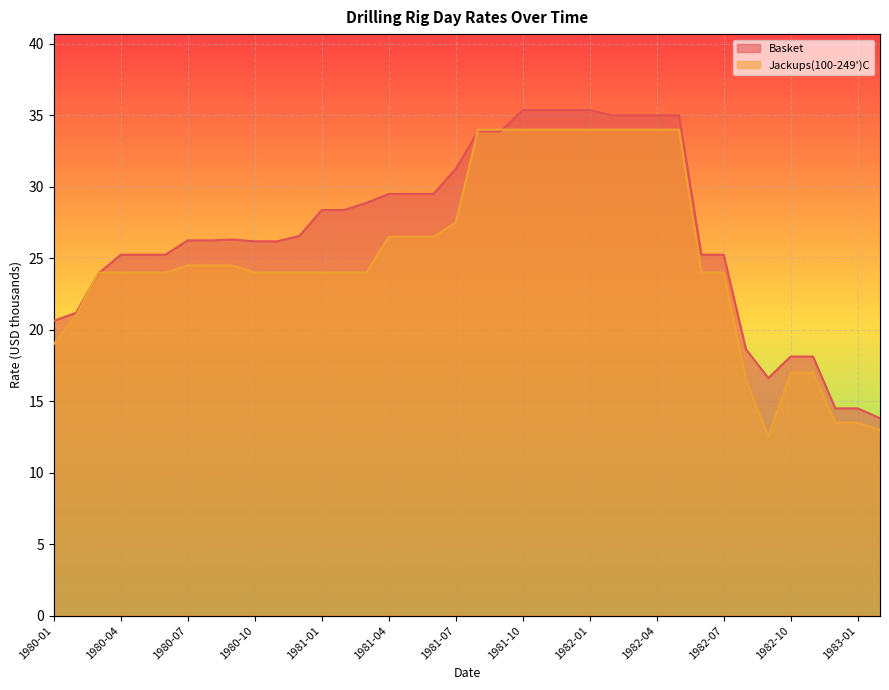

How many data points in Basket are less than 26?

15